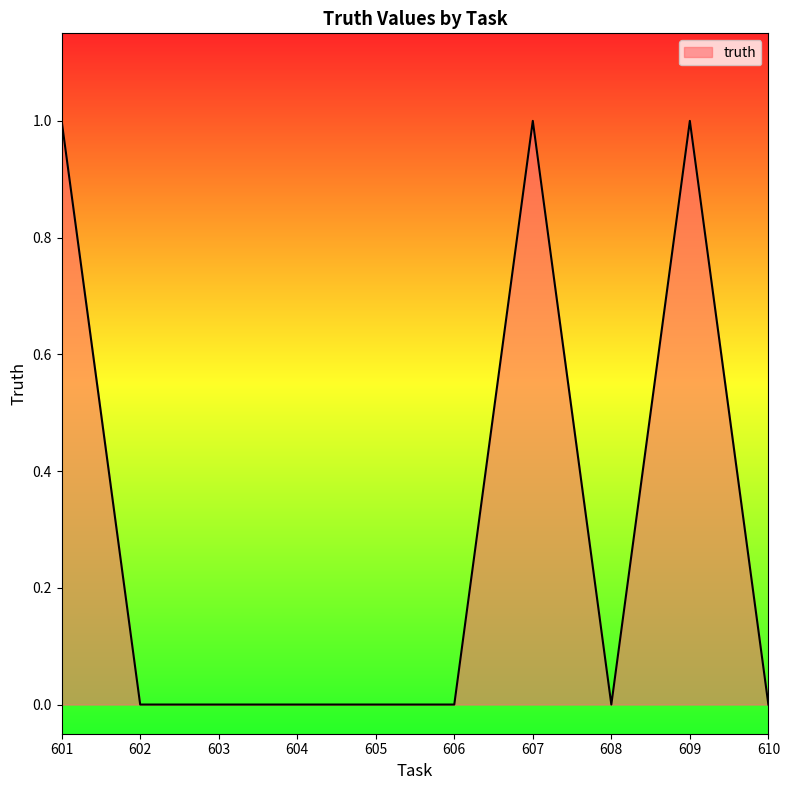

Reading right to left, what are all the values shown in this chart?

0	1	0	1	0	0	0	0	0	1